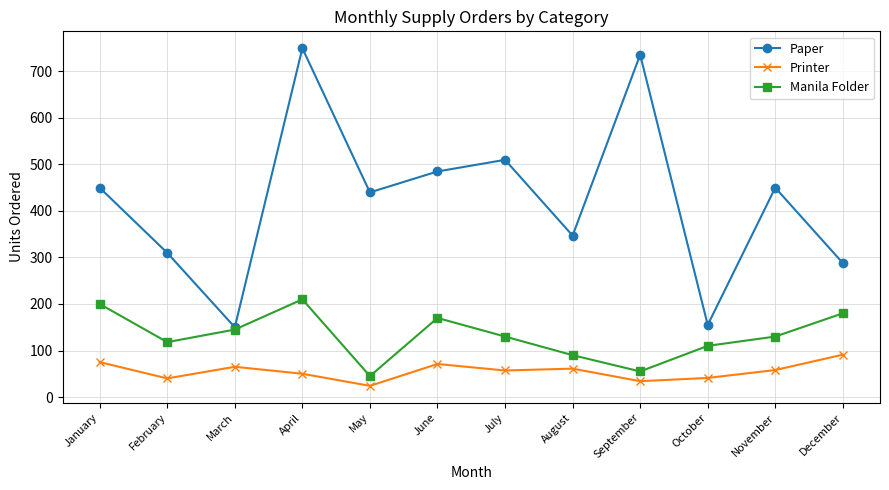

Rank the series by their average value, from highest to lowest.

Paper, Manila Folder, Printer